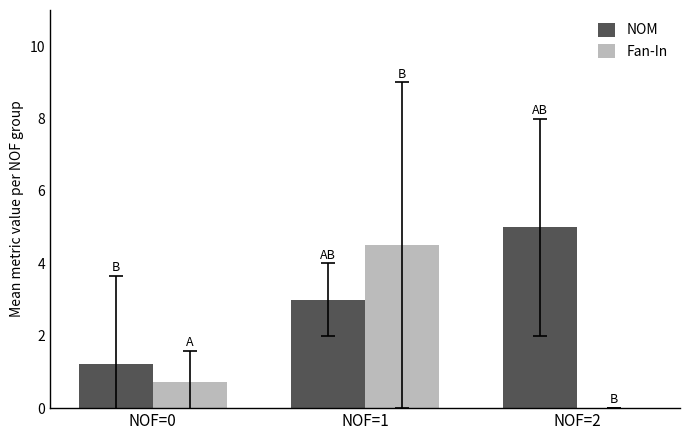

The value of Fan-In at NOF=2 is 1.6. True or false?

False